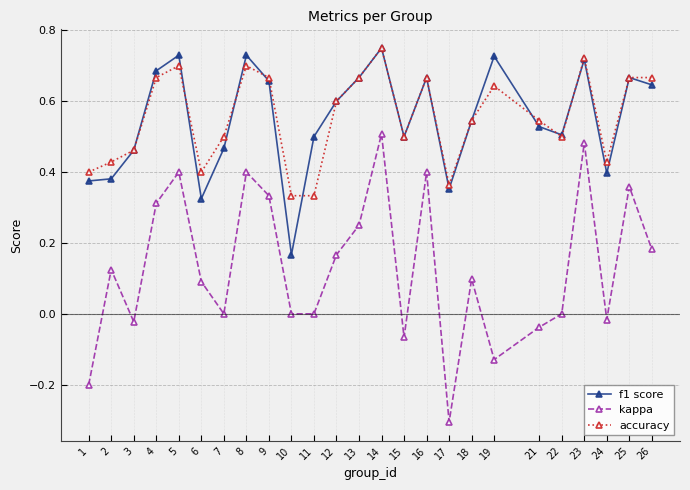

At which category is the sum across all series the highest?

14